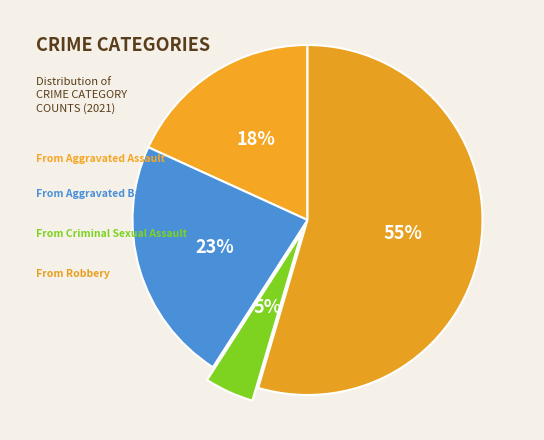

How many segments does this pie chart have?

4